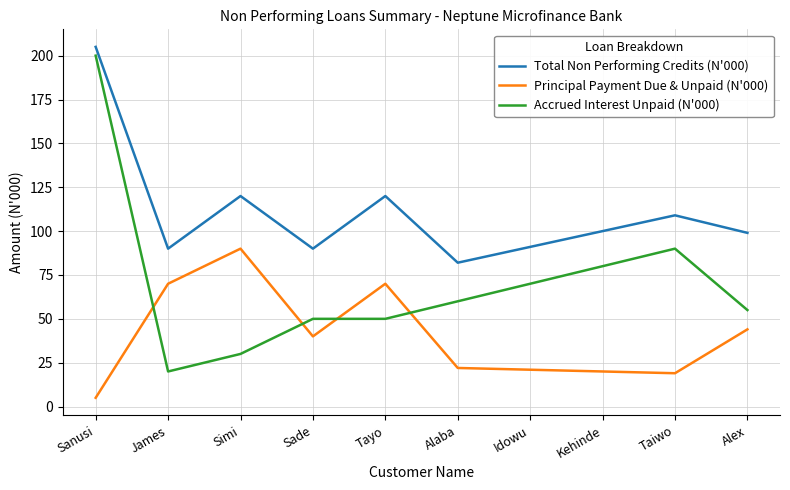

At which label does Principal Payment Due & Unpaid (N'000) first exceed 40?

James